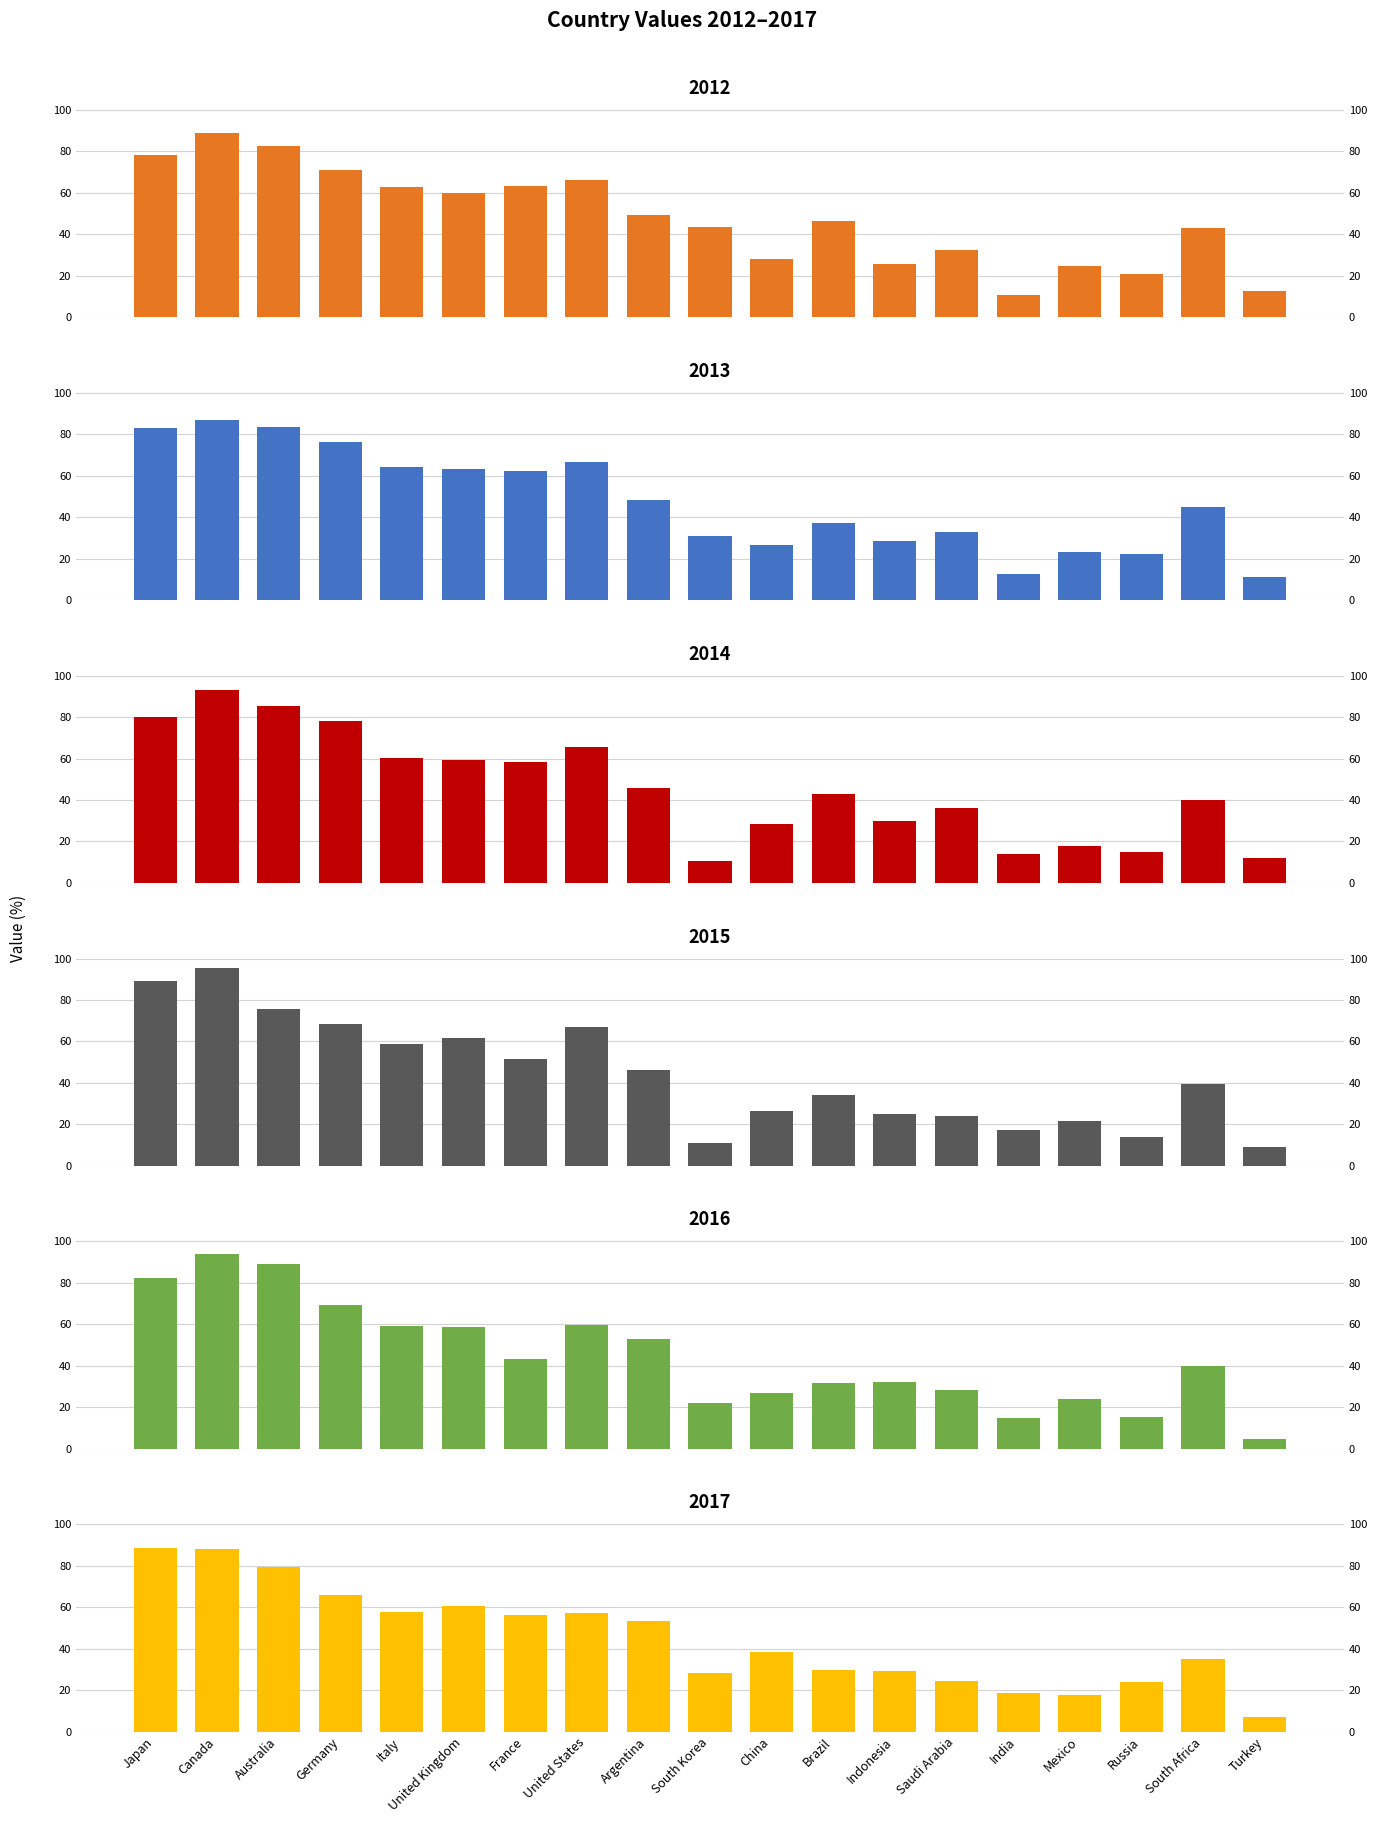

Where does the 2016 series first go above 40?

Japan